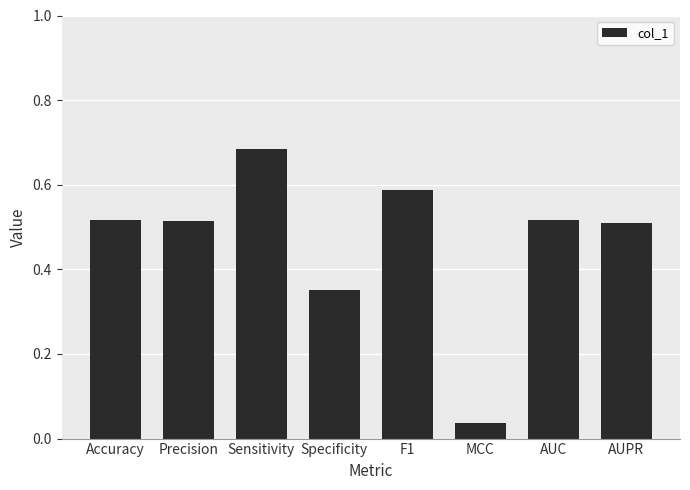

What is the difference between the values at Specificity and AUPR?

0.2